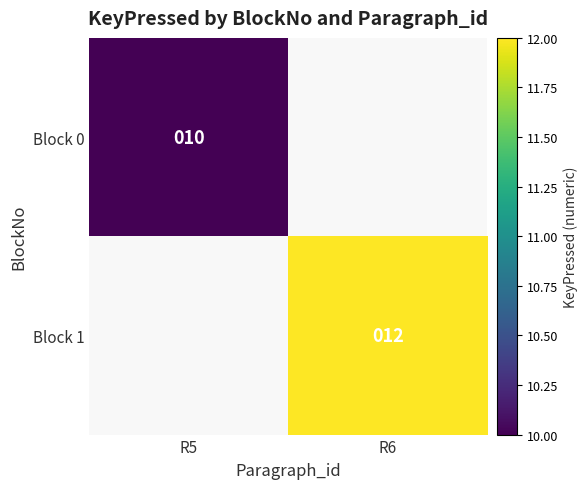

How many data points does each series have?

2